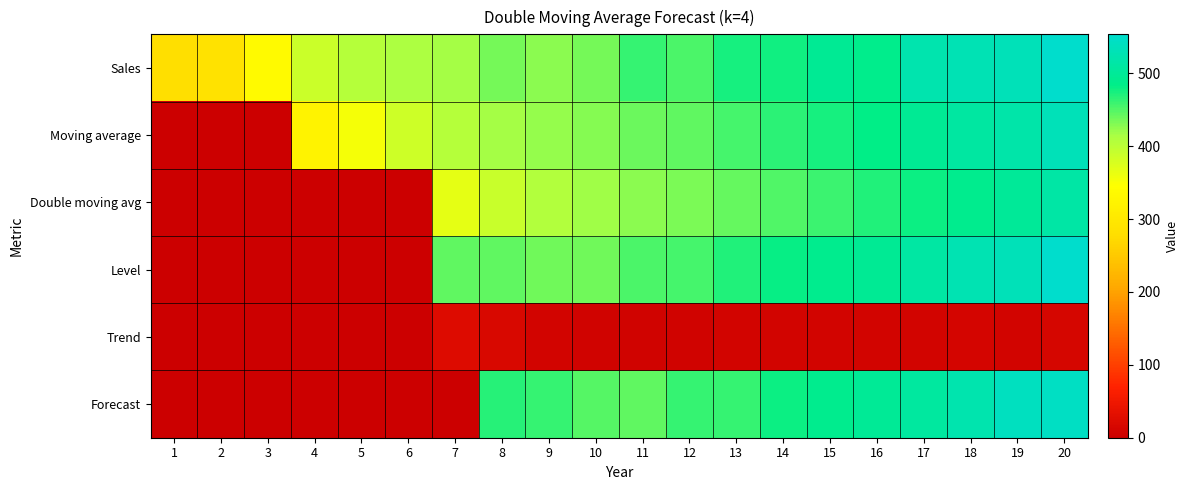

Reading right to left, transcribe all the data shown in this chart.

Sales: 20=552.0	19=532.0	18=528.0	17=523.0	16=487.0	15=497.0	14=476.0	13=474.0	12=452.0	11=462.0	10=435.0	9=428.0	8=435.0	7=416.0	6=412.0	5=406.0	4=388.0	3=336.0	2=288.0	1=283.0
Moving average: 20=533.8	19=517.5	18=508.8	17=495.8	16=483.5	15=474.8	14=466.0	13=455.8	12=444.2	11=440.0	10=428.5	9=422.8	8=417.2	7=405.5	6=385.5	5=354.5	4=323.8	3=0.0	2=0.0	1=0.0
Double moving avg: 20=513.9	19=501.4	18=490.7	17=480.0	16=470.0	15=460.2	14=451.5	13=442.1	12=433.9	11=427.1	10=418.5	9=407.8	8=390.7	7=367.3	6=0.0	5=0.0	4=0.0	3=0.0	2=0.0	1=0.0
Level: 20=553.6	19=533.6	18=526.8	17=511.5	16=497.0	15=489.3	14=480.5	13=469.4	12=454.6	11=452.9	10=438.5	9=437.8	8=443.8	7=443.7	6=0.0	5=0.0	4=0.0	3=0.0	2=0.0	1=0.0
Trend: 20=13.2	19=10.8	18=12.0	17=10.5	16=9.0	15=9.7	14=9.7	13=9.1	12=6.9	11=8.6	10=6.7	9=10.0	8=17.7	7=25.5	6=0.0	5=0.0	4=0.0	3=0.0	2=0.0	1=0.0
Forecast: 20=544.4	19=538.9	18=522.0	17=506.0	16=499.0	15=490.2	14=478.5	13=461.5	12=461.5	11=445.2	10=447.8	9=461.5	8=469.1	7=0.0	6=0.0	5=0.0	4=0.0	3=0.0	2=0.0	1=0.0